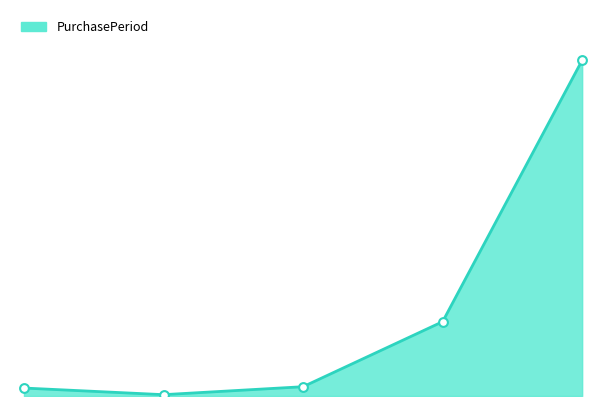

How many lines are shown in the chart?

1